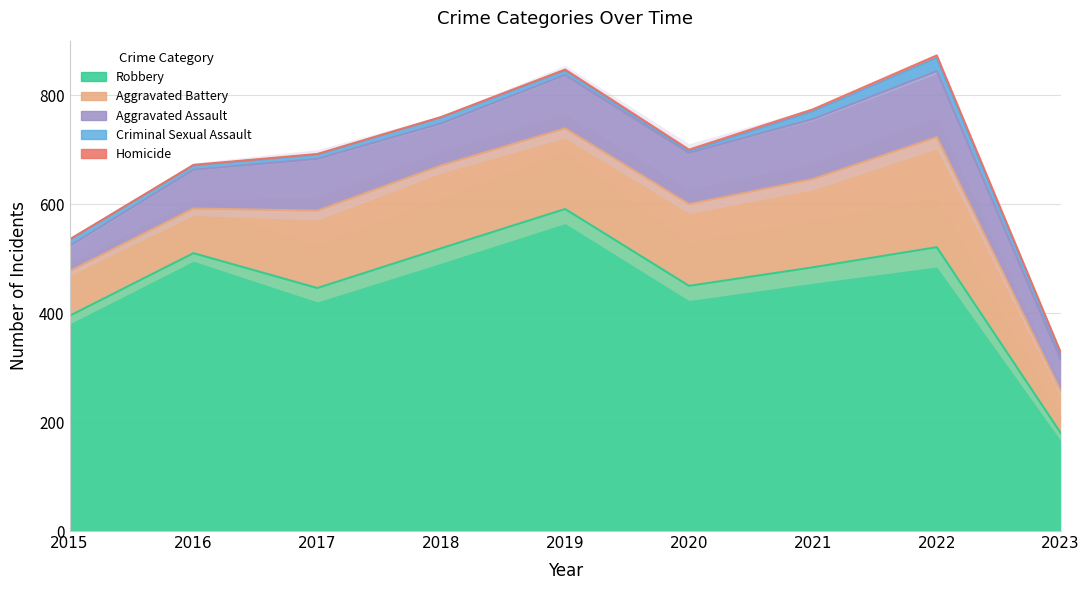

The value of Aggravated Assault at 2022 is 121. True or false?

True